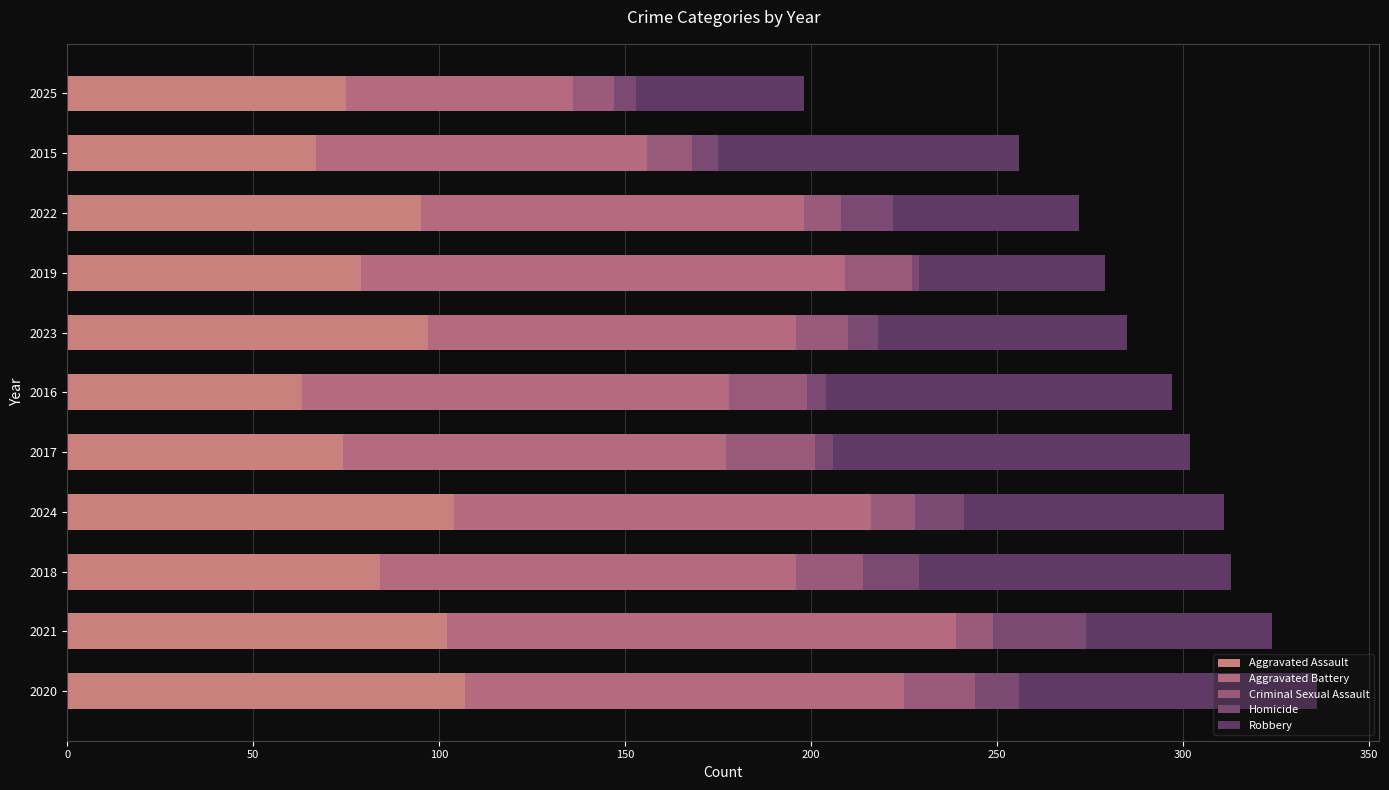

How many distinct data groups are displayed?

5